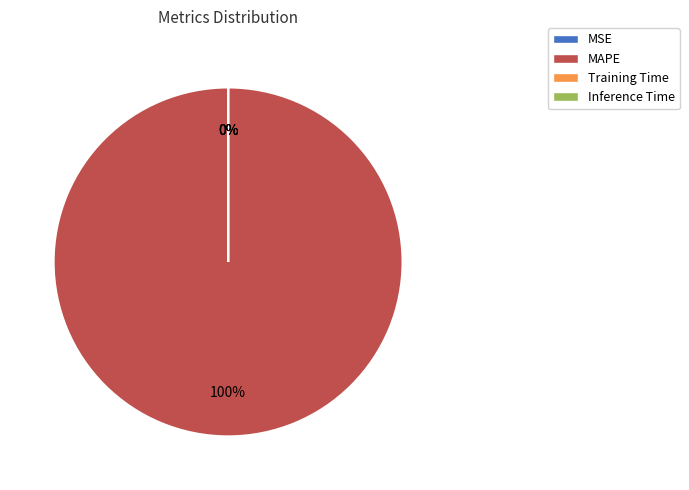

To the nearest percent, what is the combined percentage of Inference Time and MAPE?

100%